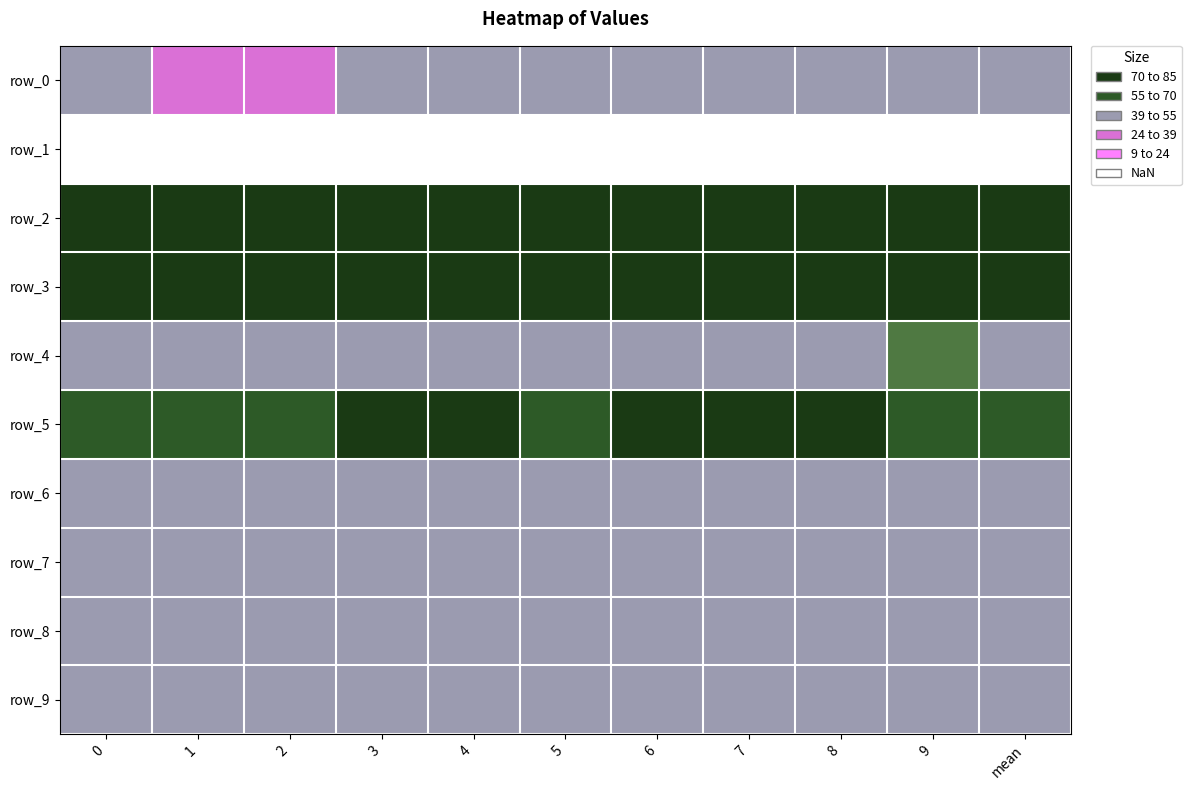

Is the value of row_0 at 3 greater than the value of row_6 at 0?

No